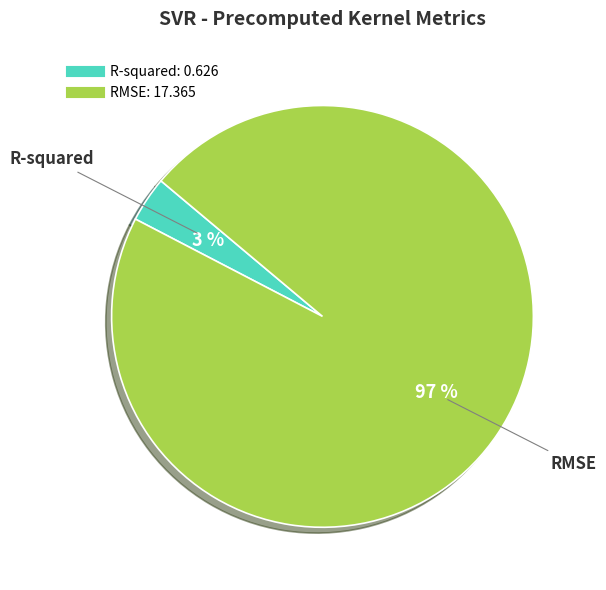

Which has a higher value, R-squared or RMSE?

RMSE